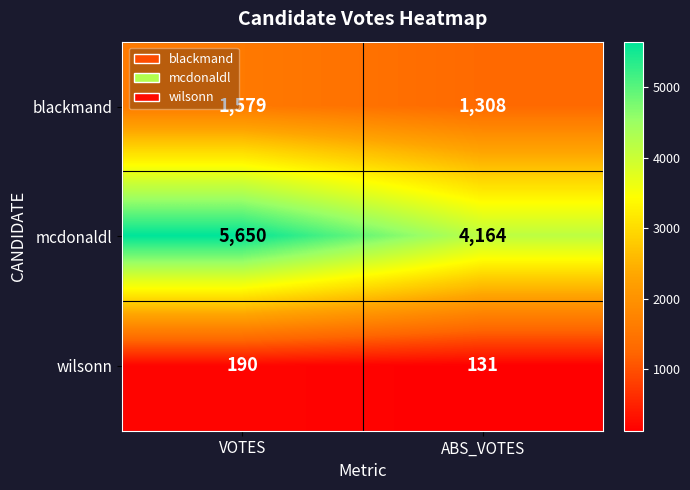

Between VOTES and ABS_VOTES, which series saw the biggest shift?

mcdonaldl